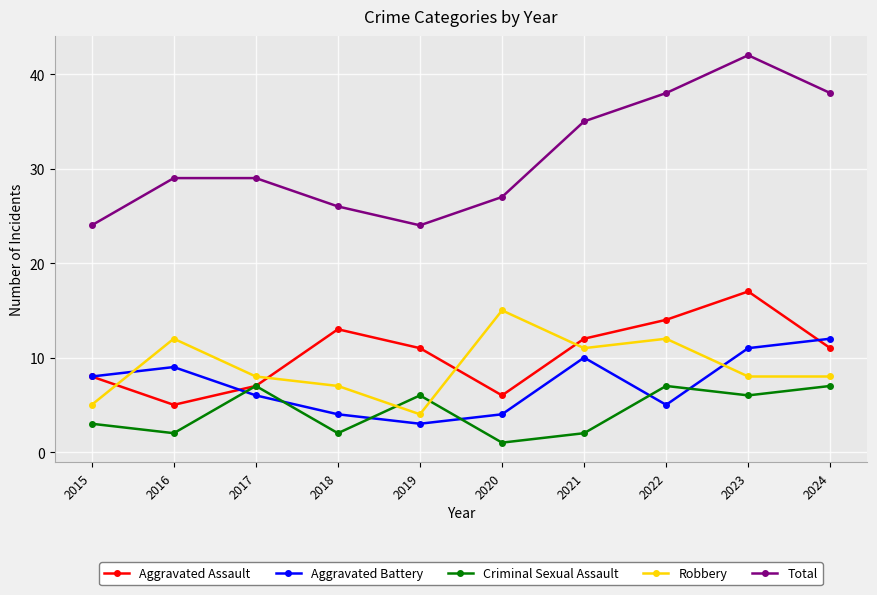

Reading left to right, extract all data points from this chart.

Aggravated Assault: 8	5	7	13	11	6	12	14	17	11
Aggravated Battery: 8	9	6	4	3	4	10	5	11	12
Criminal Sexual Assault: 3	2	7	2	6	1	2	7	6	7
Robbery: 5	12	8	7	4	15	11	12	8	8
Total: 24	29	29	26	24	27	35	38	42	38